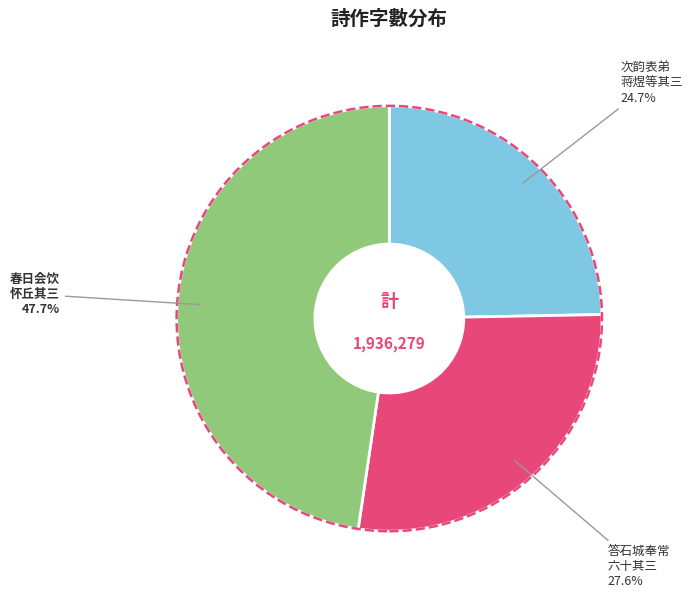

Does any single category account for the majority?

No